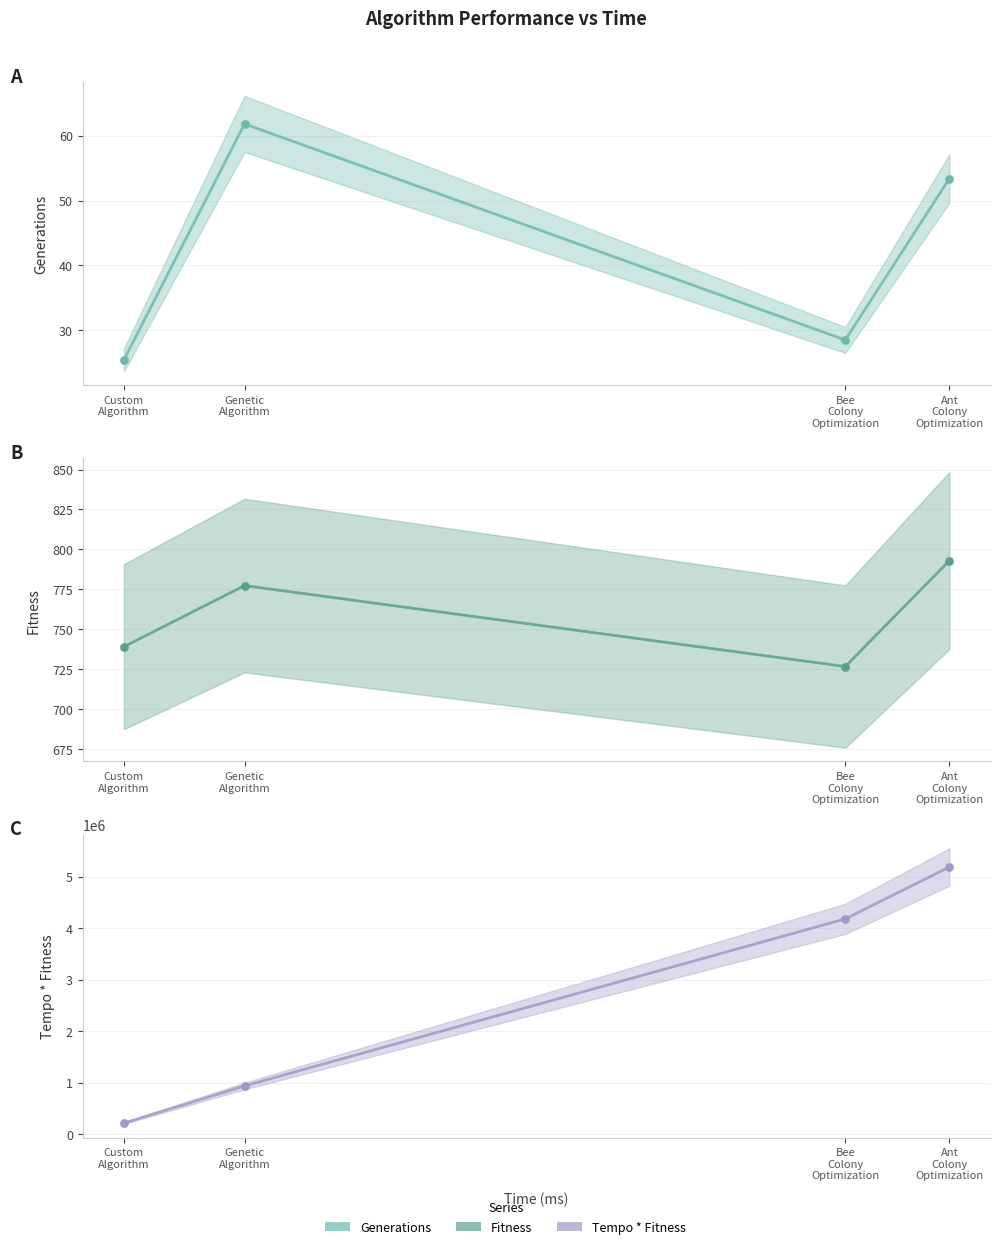

What are all the series names shown in the legend?

Generations, Fitness, Tempo * Fitness